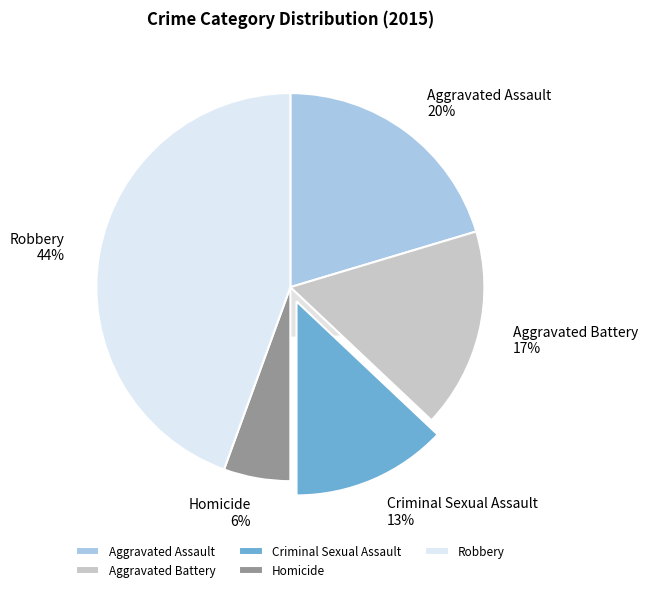

Rank the categories by value from lowest to highest.

Homicide, Criminal Sexual Assault, Aggravated Battery, Aggravated Assault, Robbery